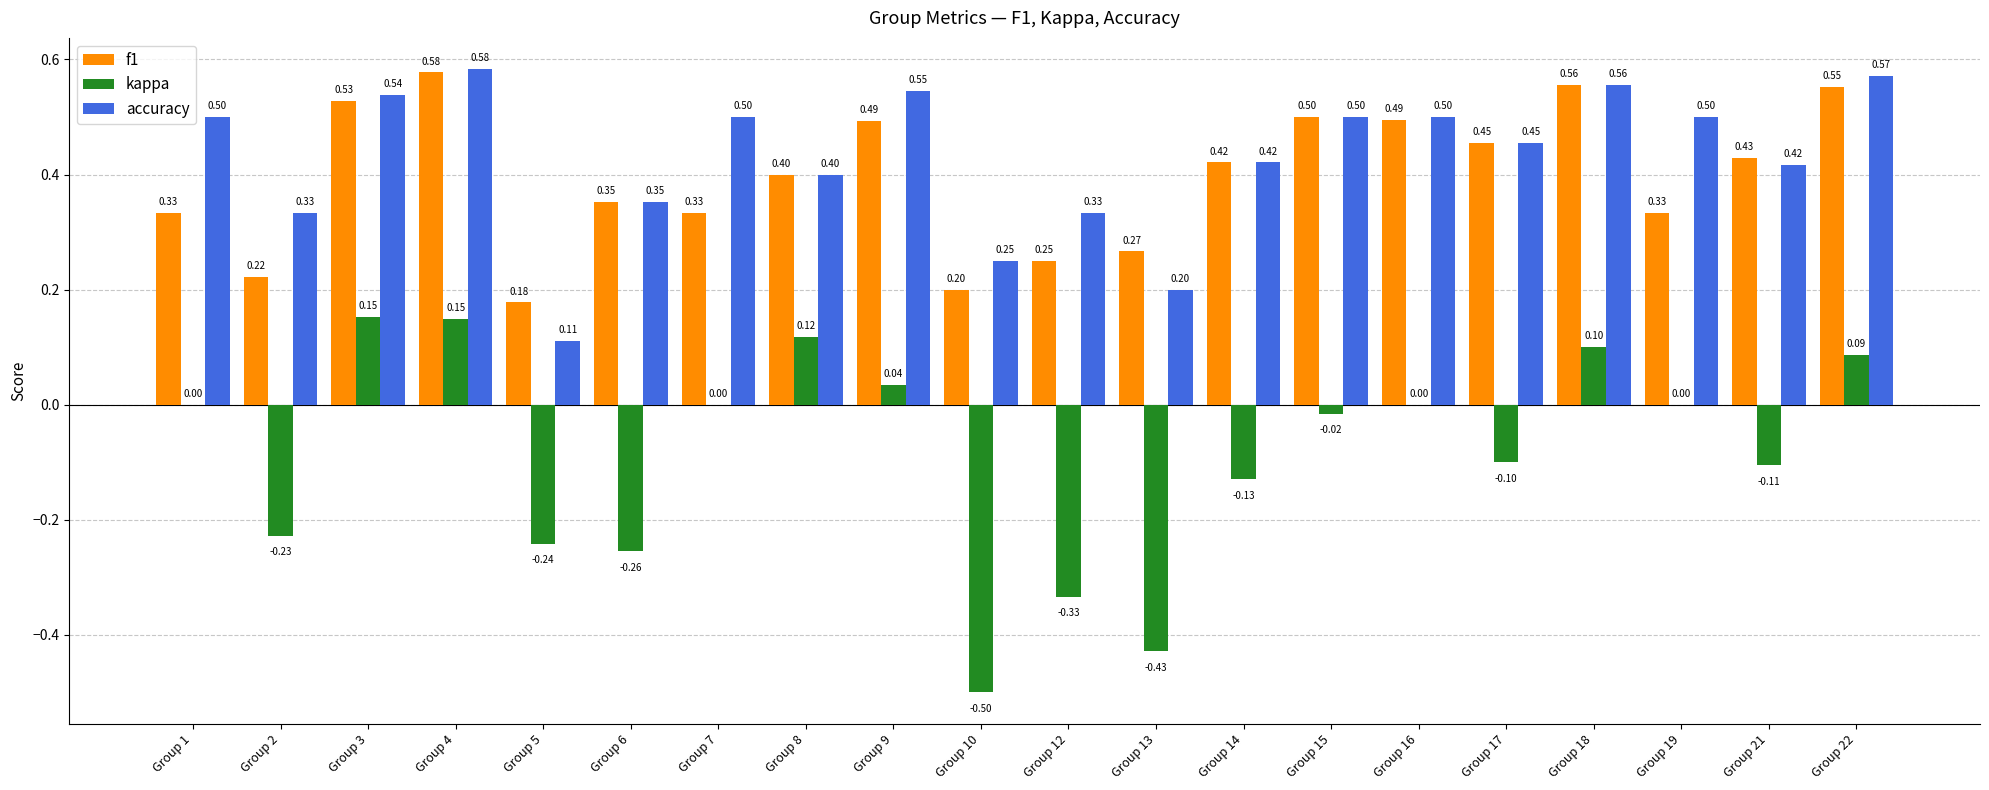

How many data points does each series have?

20